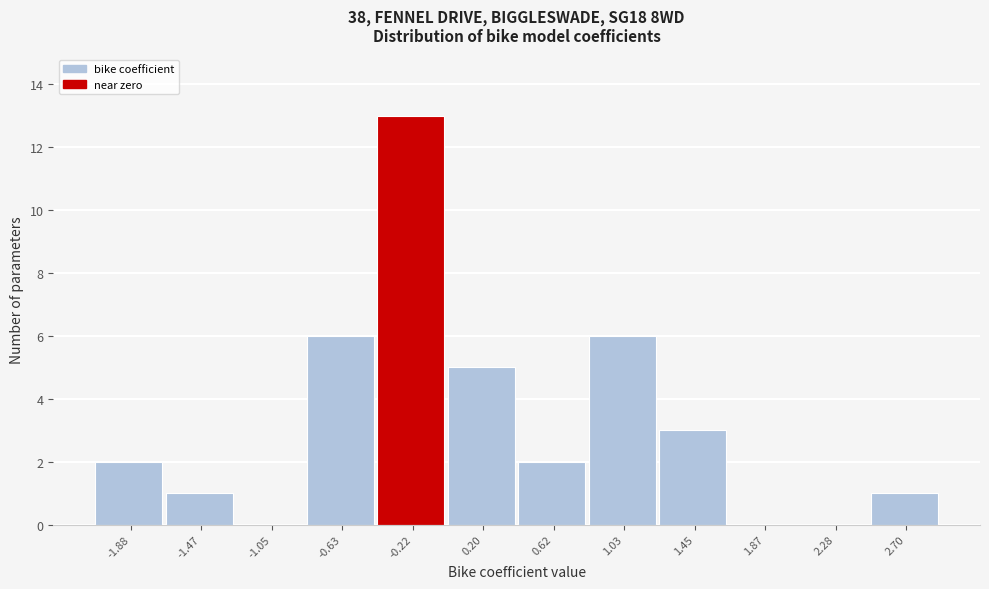

Reading left to right, list all the values displayed in this chart.

-1.88=2	-1.47=1	-1.05=0	-0.63=6	-0.22=13	0.20=5	0.62=2	1.03=6	1.45=3	1.87=0	2.28=0	2.70=1